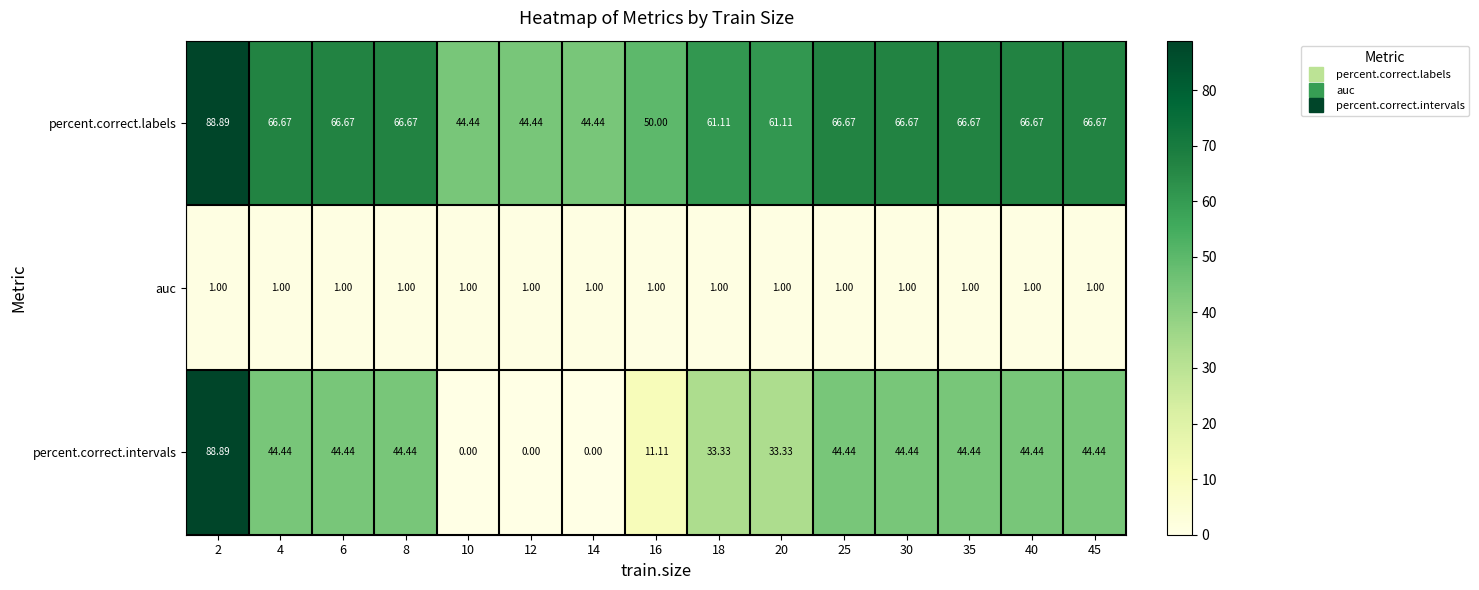

At which category does the chart reach its peak across all series?

2